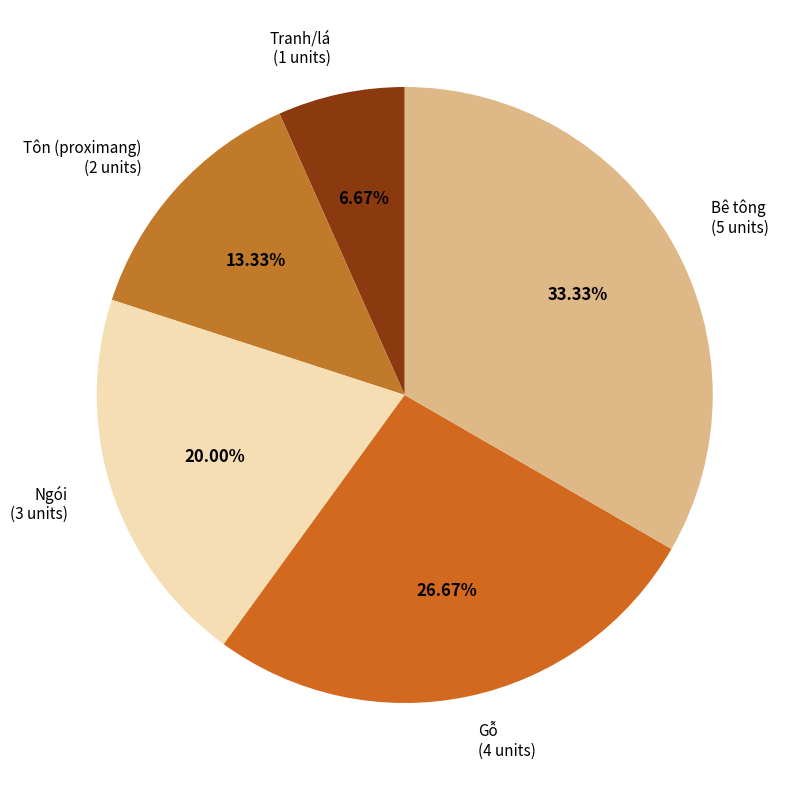

What is the total percentage of Ngói and Gỗ?

46.7%